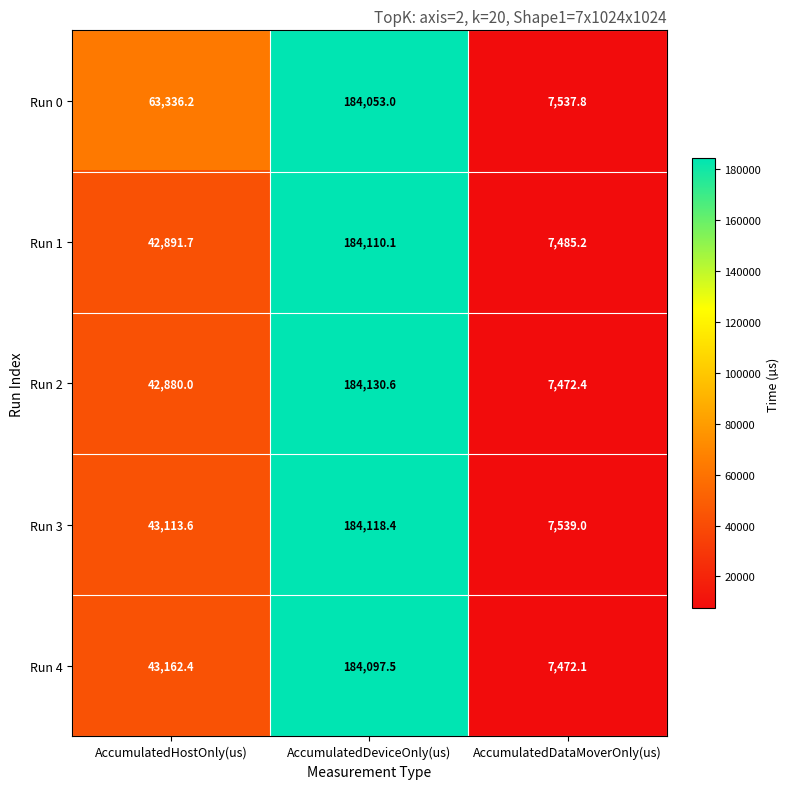

What is the maximum value for Run 3?

184118.4